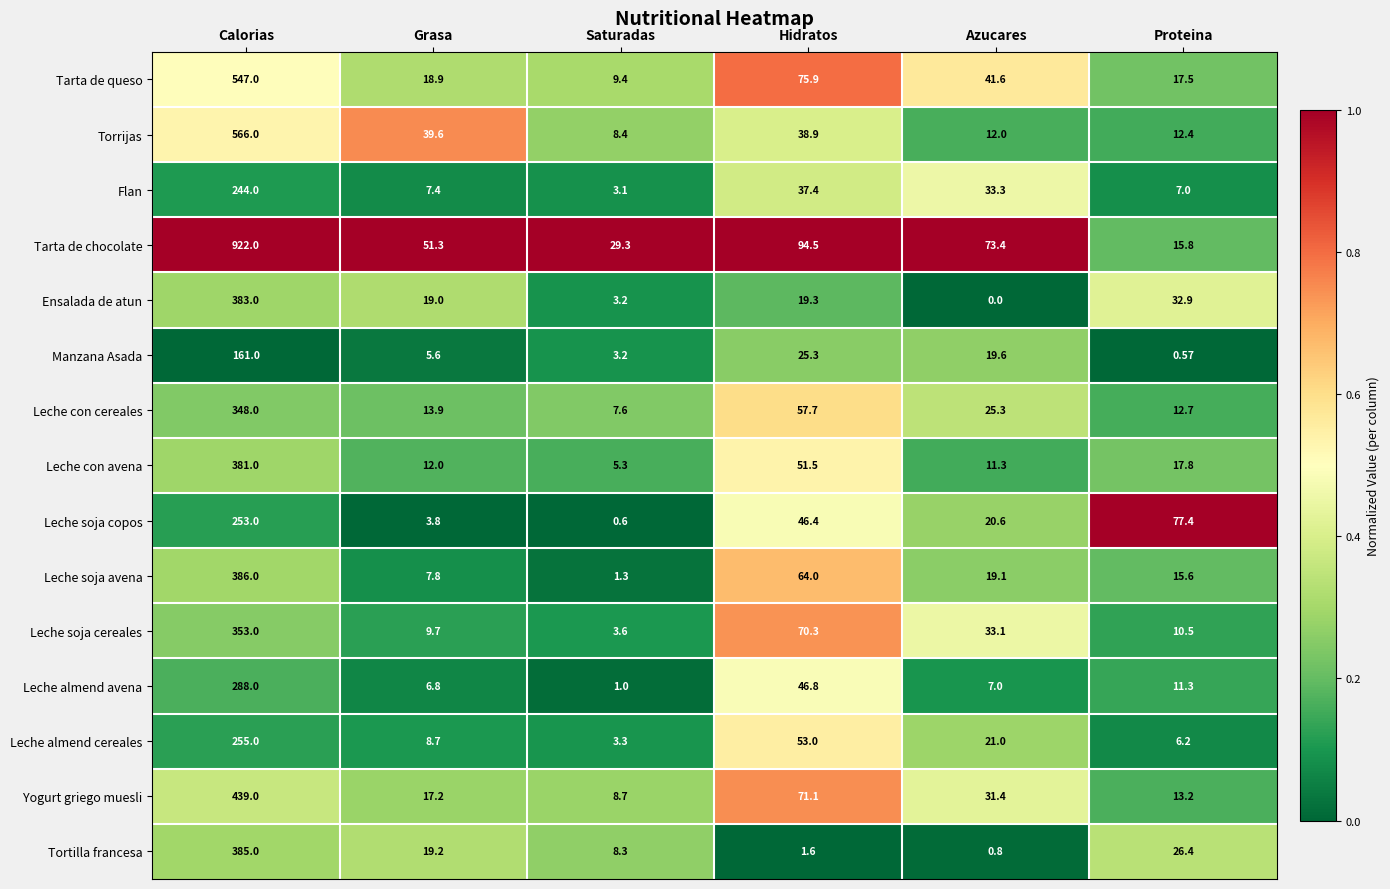

Between Calorias and Grasa, which series saw the biggest shift?

Tarta de chocolate